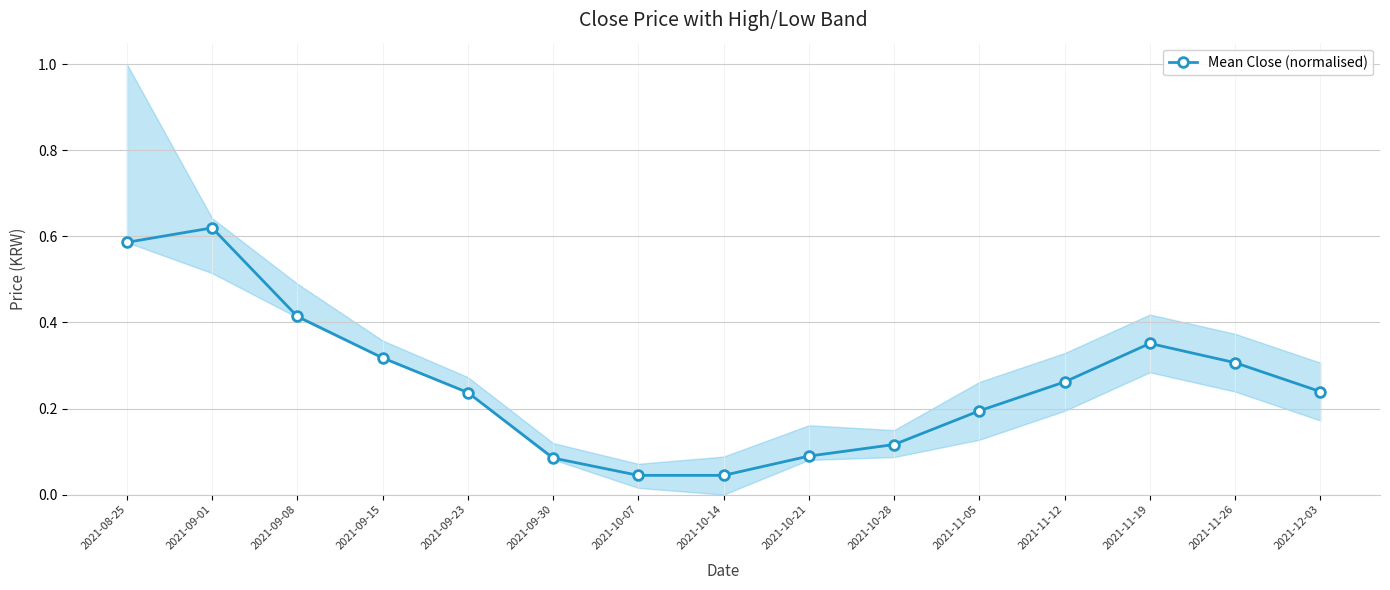

Rank the categories by value from lowest to highest.

2021-10-07, 2021-10-14, 2021-09-30, 2021-10-21, 2021-10-28, 2021-11-05, 2021-09-23, 2021-12-03, 2021-11-12, 2021-11-26, 2021-09-15, 2021-11-19, 2021-09-08, 2021-08-25, 2021-09-01